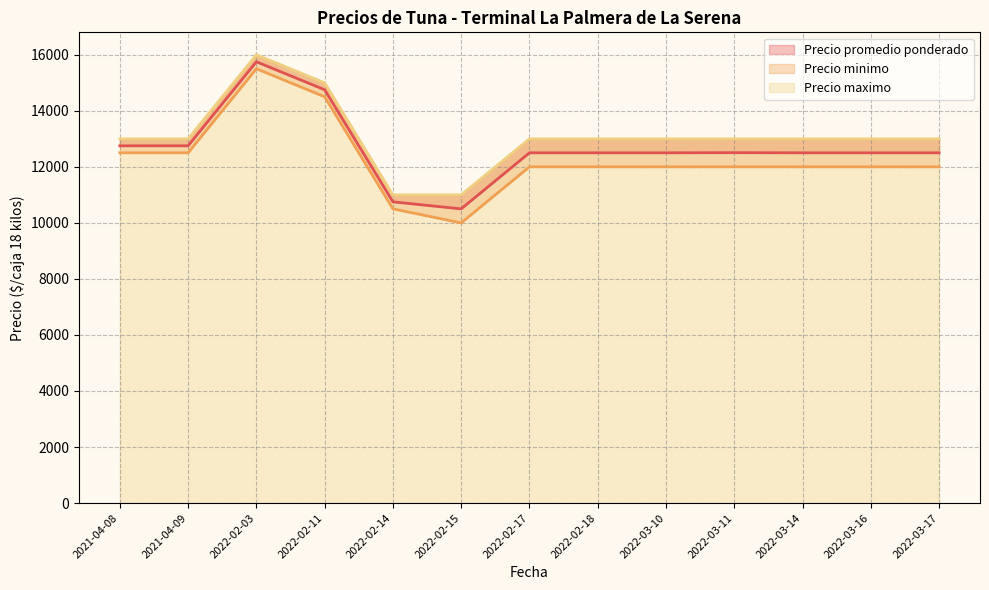

What is the label of the 24th point from the left?

2022-03-14